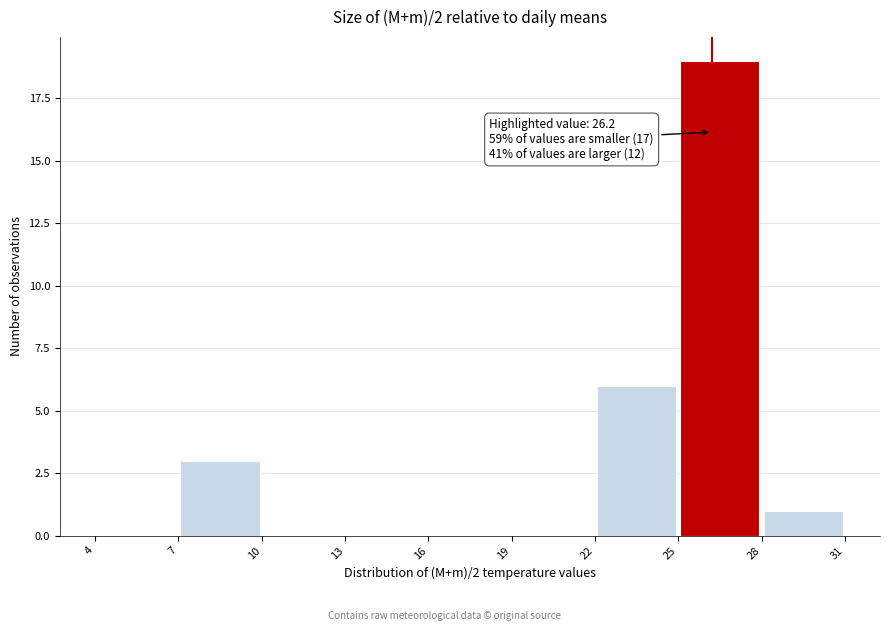

Over which range of the x-axis is the bar tallest?

25 to 28